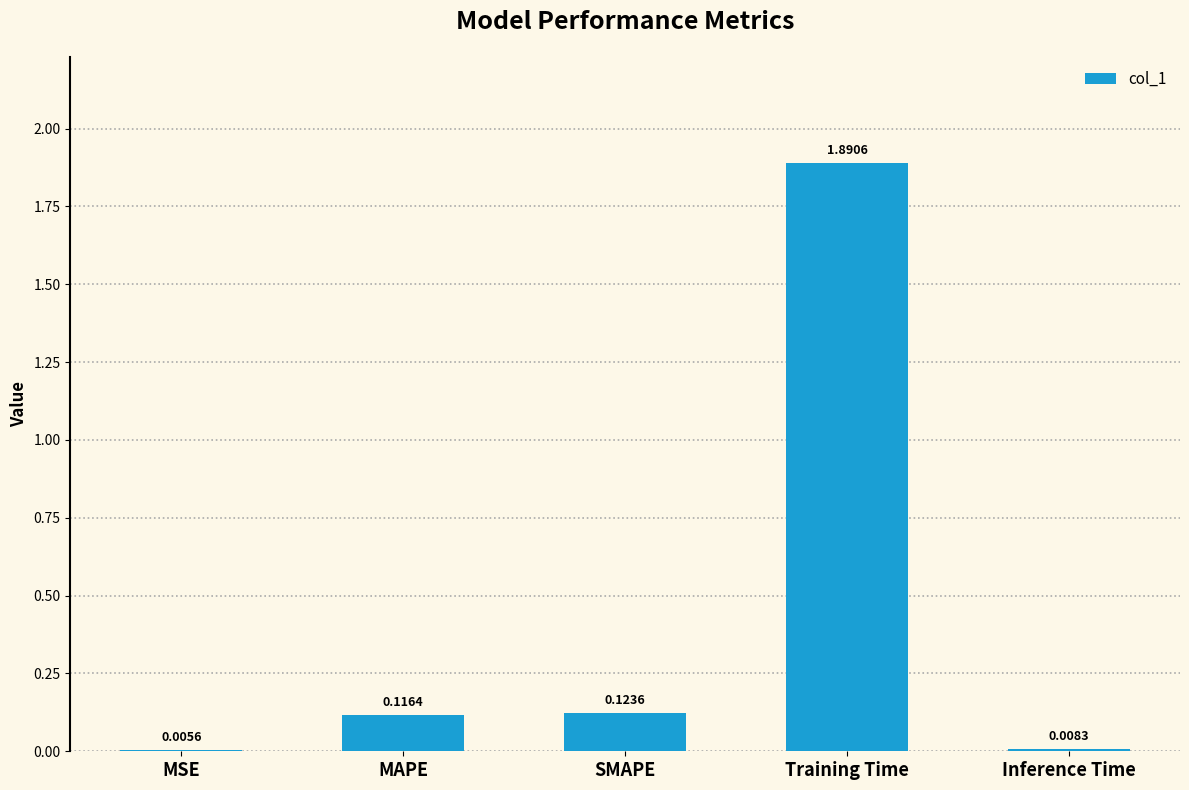

What is the sum of the values at Inference Time and Training Time?

1.9